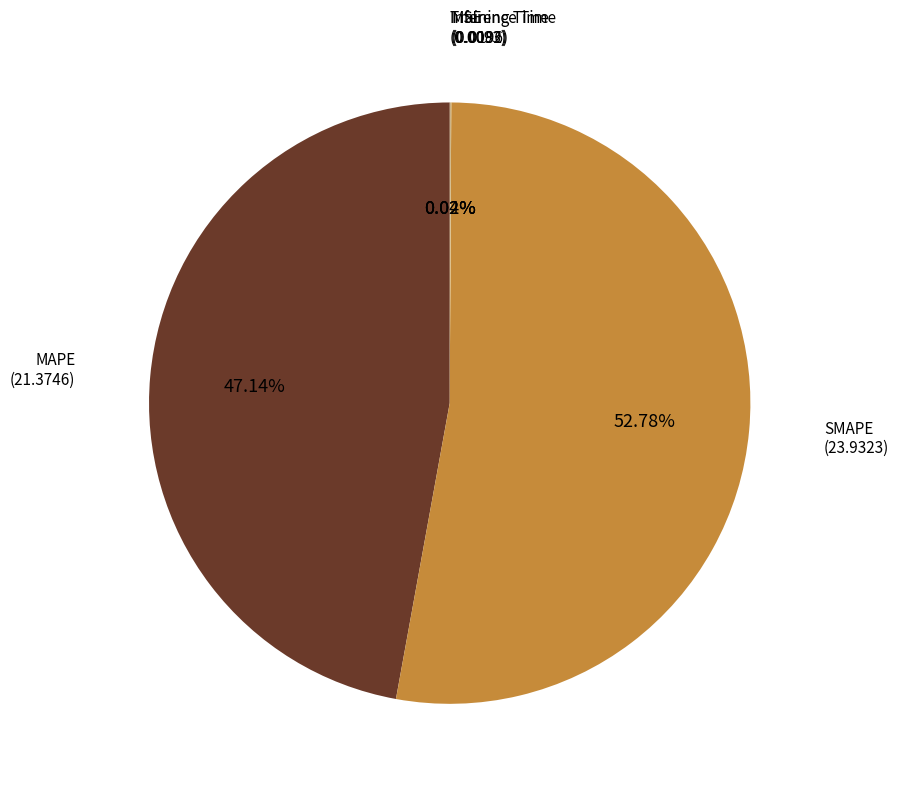

Does any single category account for the majority?

Yes